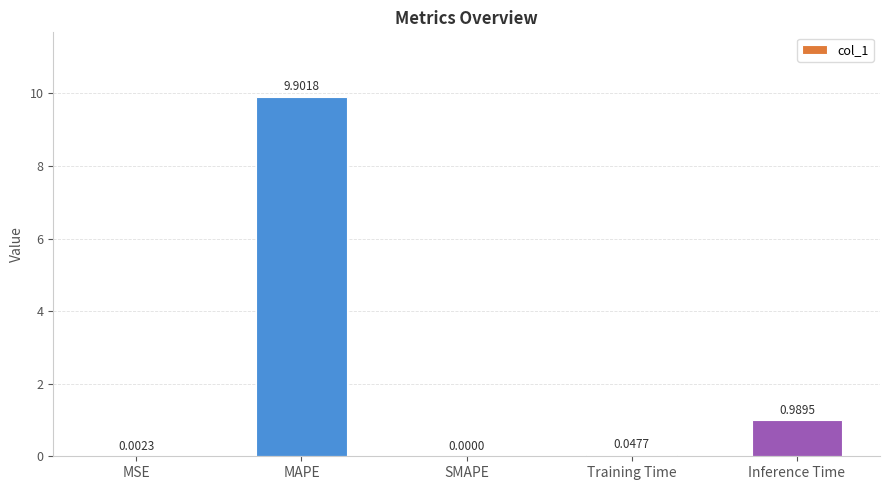

At which label is the value closest to 4?

Inference Time